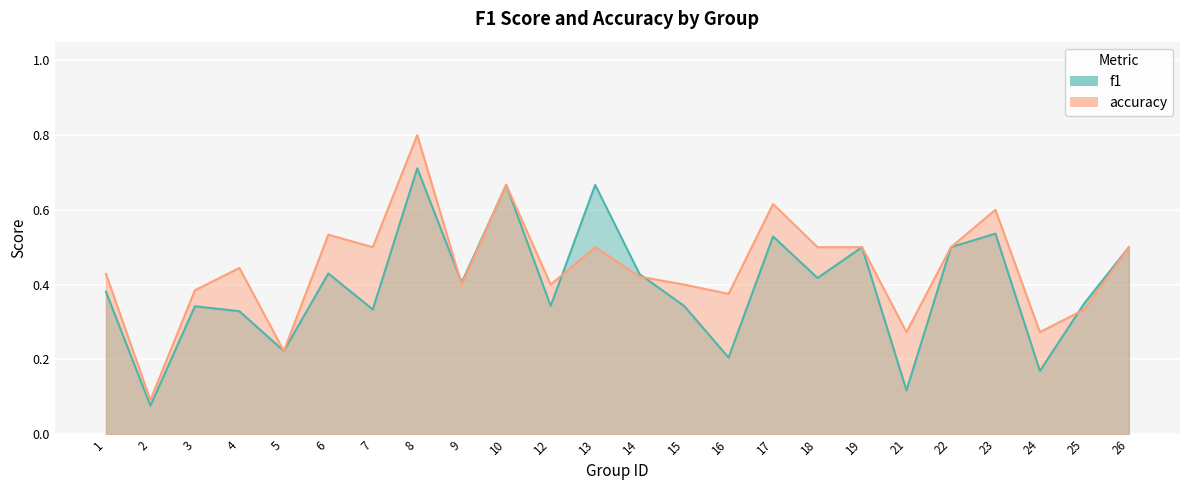

List the labels in order of accuracy value, smallest first.

2, 5, 21, 24, 25, 16, 3, 9, 12, 15, 14, 1, 4, 7, 13, 18, 19, 22, 26, 6, 23, 17, 10, 8